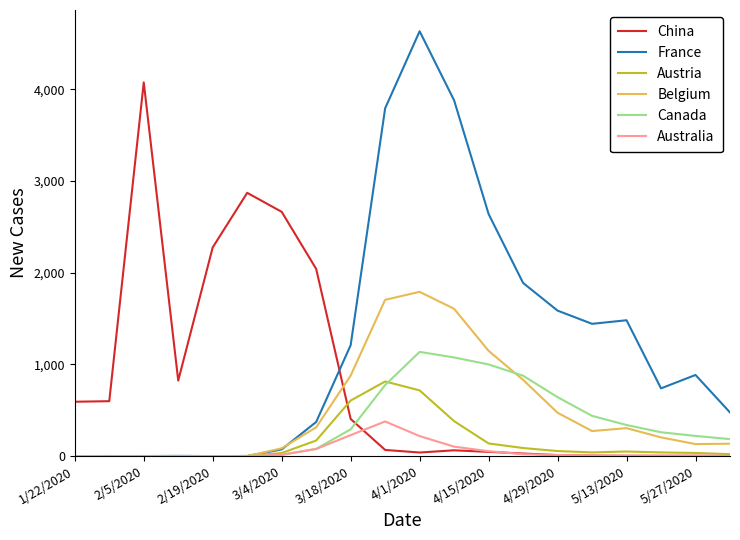

What is the maximum value for Australia?

378